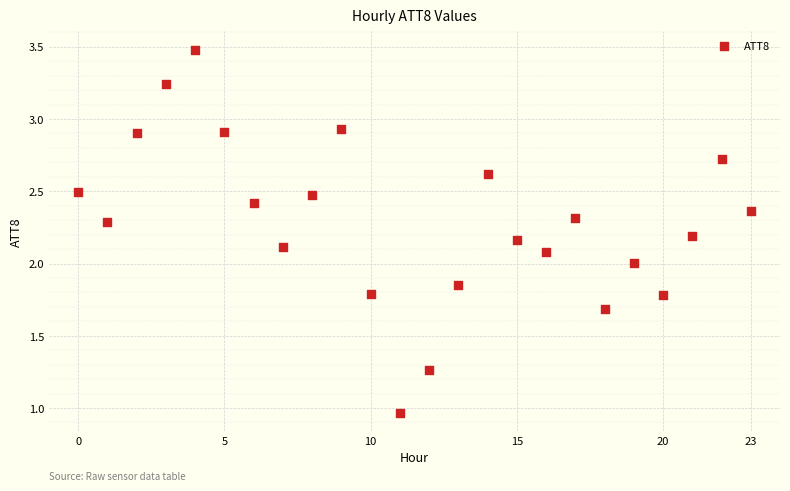

What is the range of Y values (max minus min)?

2.5